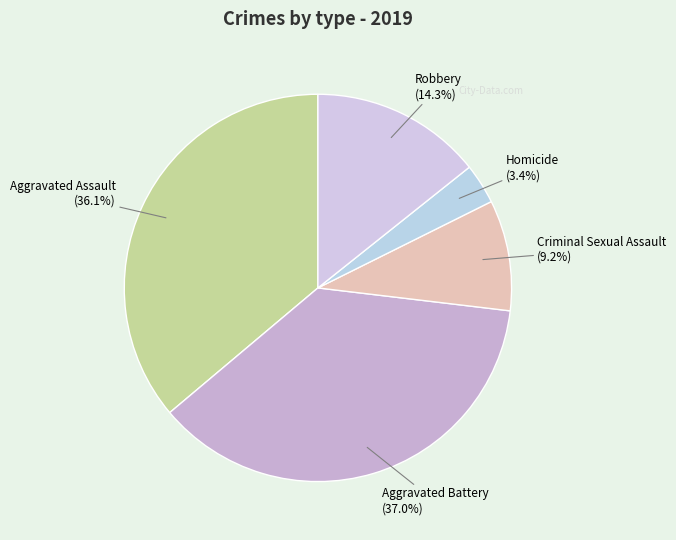

Is there a majority slice in this chart?

No